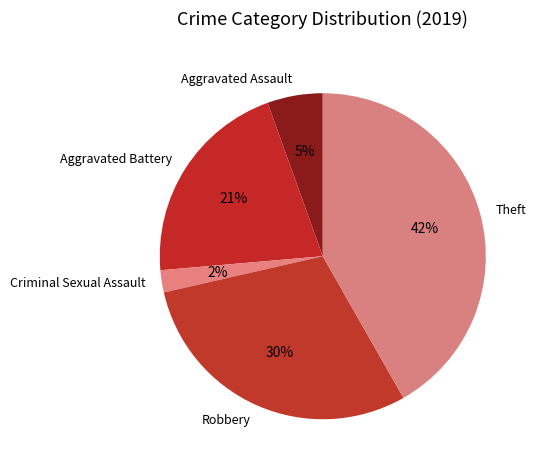

Rank the categories by value from lowest to highest.

Criminal Sexual Assault, Aggravated Assault, Aggravated Battery, Robbery, Theft